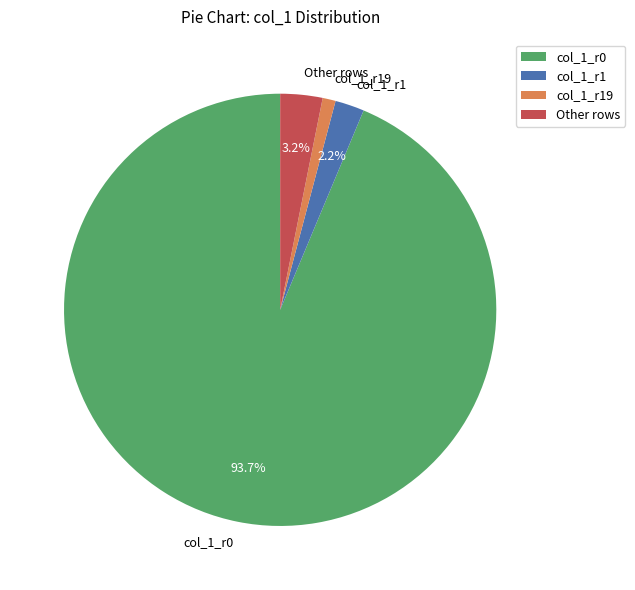

Which slice is the largest?

col_1_r0